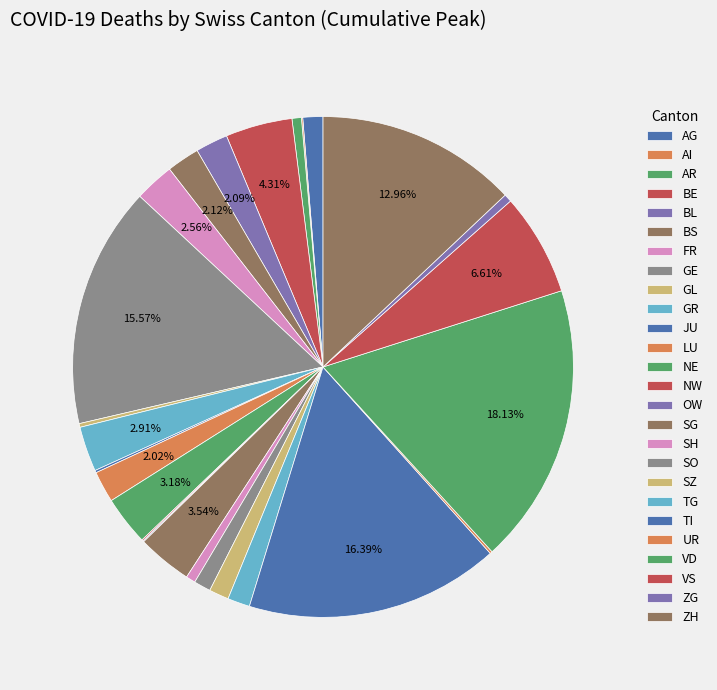

Rank the categories by value from lowest to highest.

OW, AI, NW, JU, UR, GL, ZG, AR, SH, SO, SZ, AG, TG, LU, BL, BS, FR, GR, NE, SG, BE, VS, ZH, GE, TI, VD